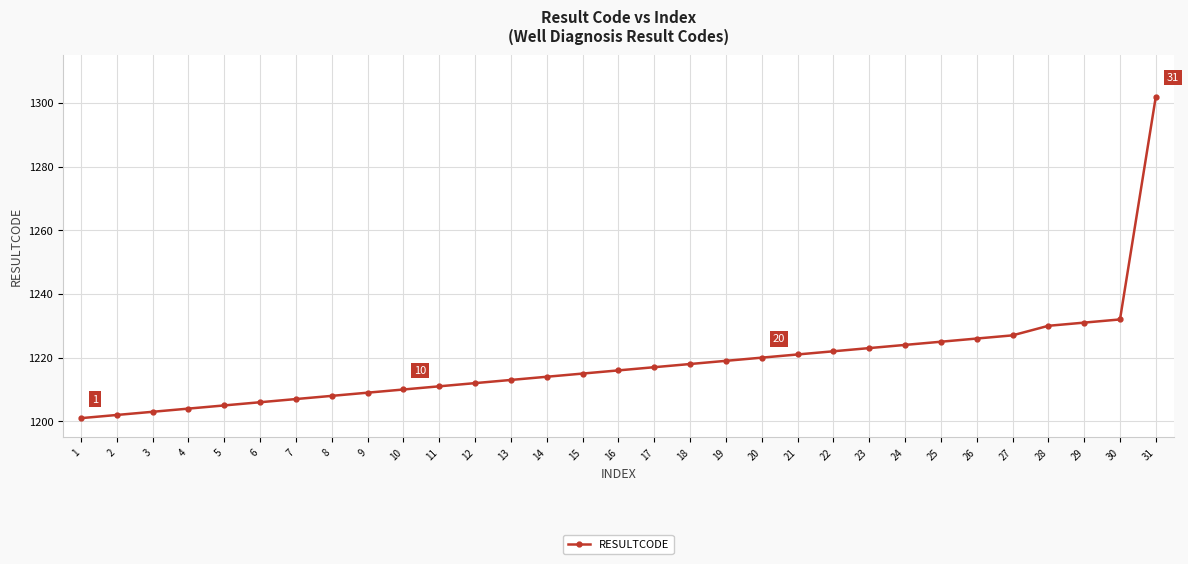

Rank the categories by value from highest to lowest.

31, 30, 29, 28, 27, 26, 25, 24, 23, 22, 21, 20, 19, 18, 17, 16, 15, 14, 13, 12, 11, 10, 9, 8, 7, 6, 5, 4, 3, 2, 1